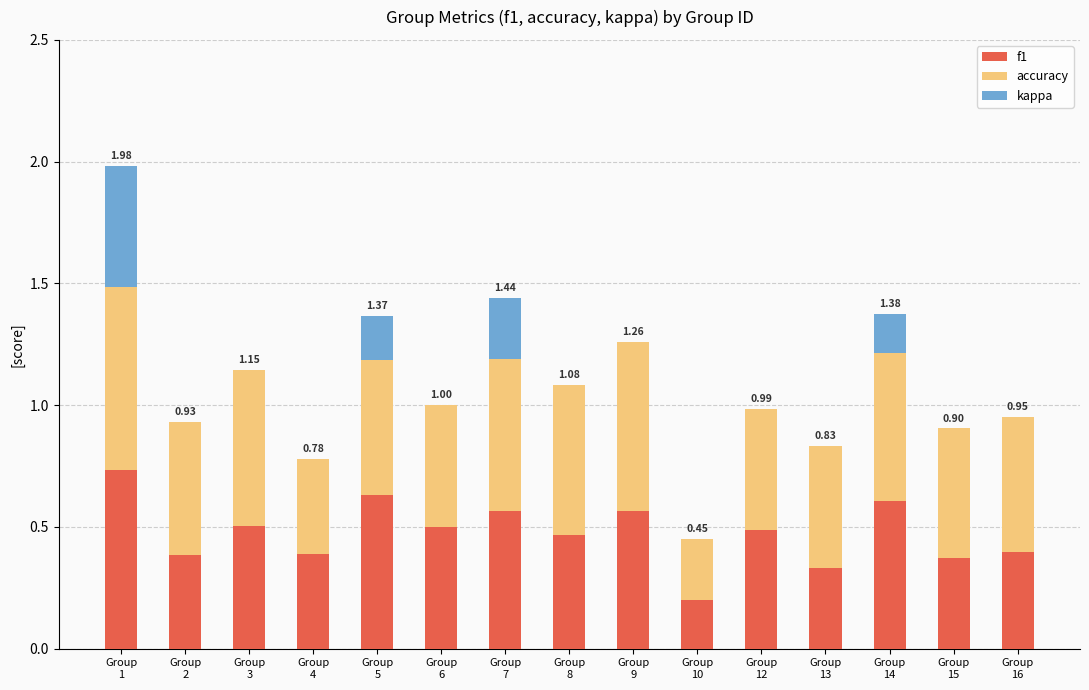

What is the sum of all f1 values?

7.1